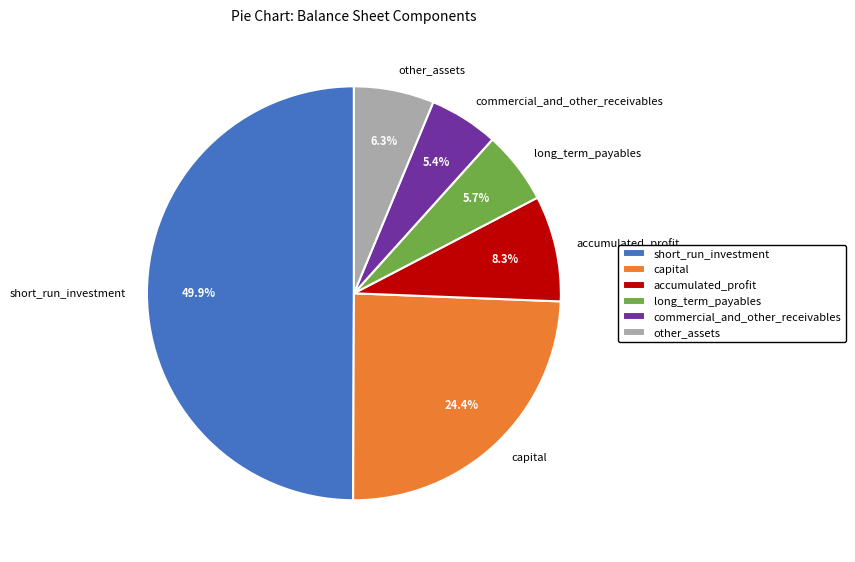

What is the largest slice in the pie chart?

short_run_investment